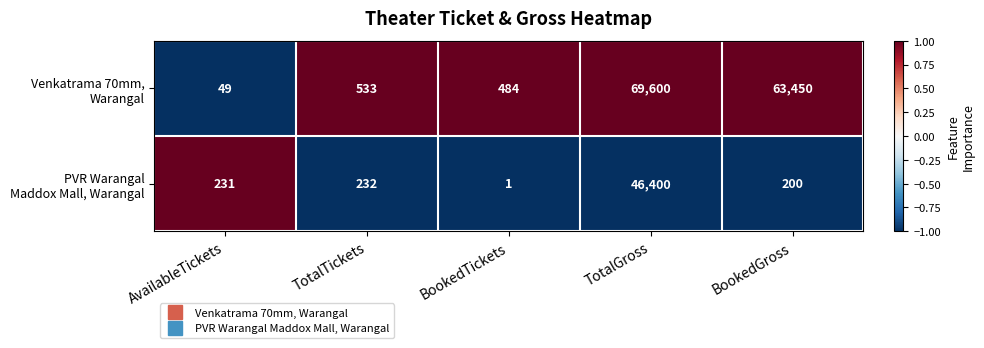

What is the total value across all series at BookedGross?

63650